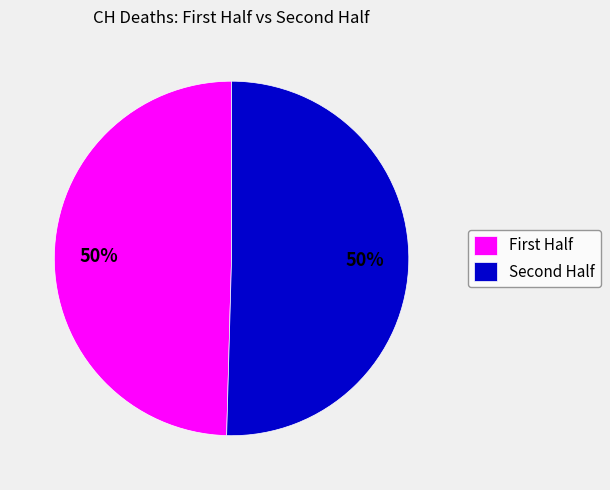

To the nearest percent, what is the average slice percentage?

50%